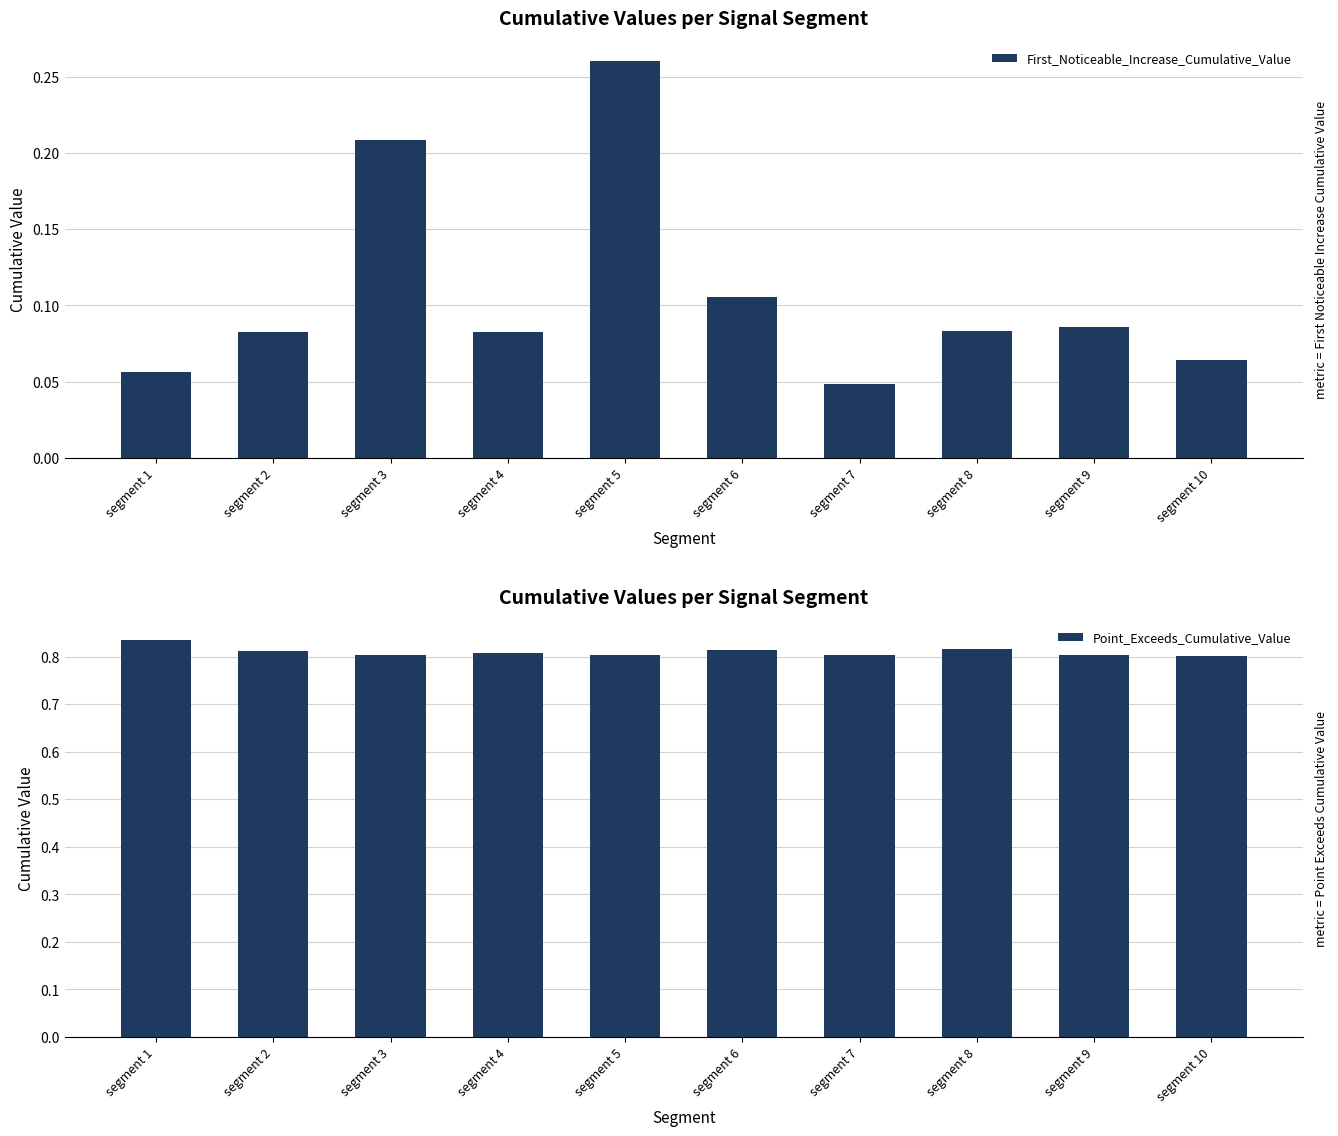

The Point_Exceeds_Cumulative_Value series shows 1.2 at segment 3. True or false?

False